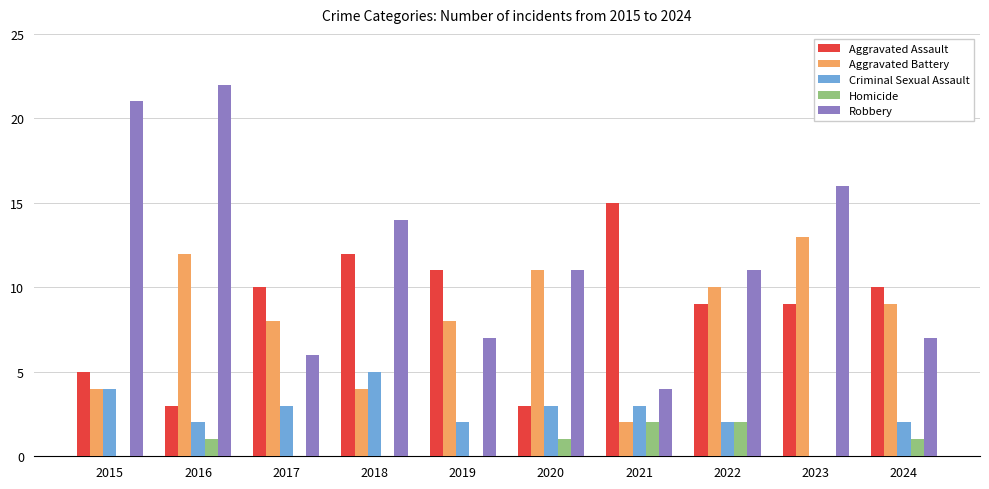

Read the Aggravated Battery value at 2015.

4